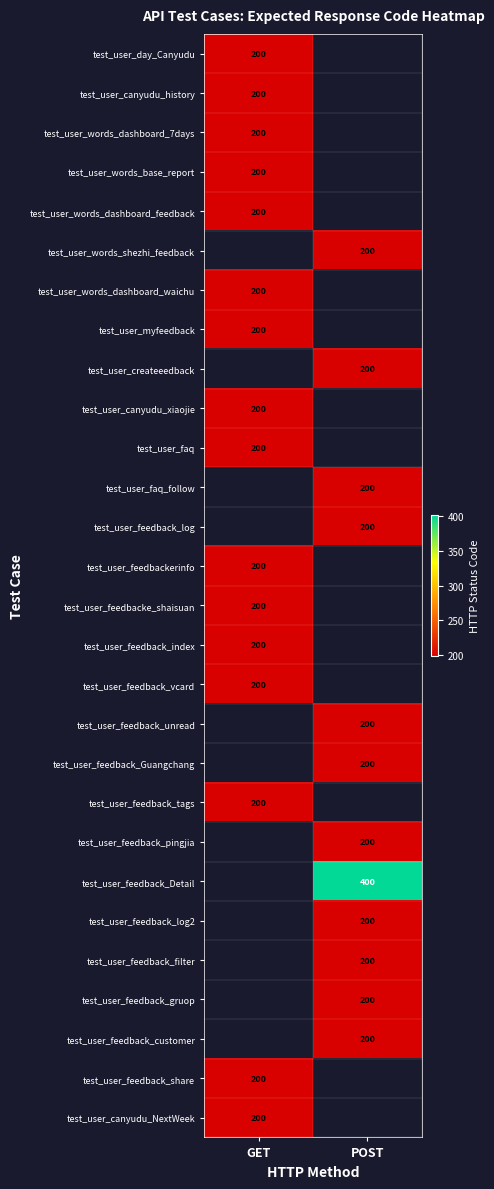

The value of test_user_canyudu_xiaojie at GET is 200. True or false?

True